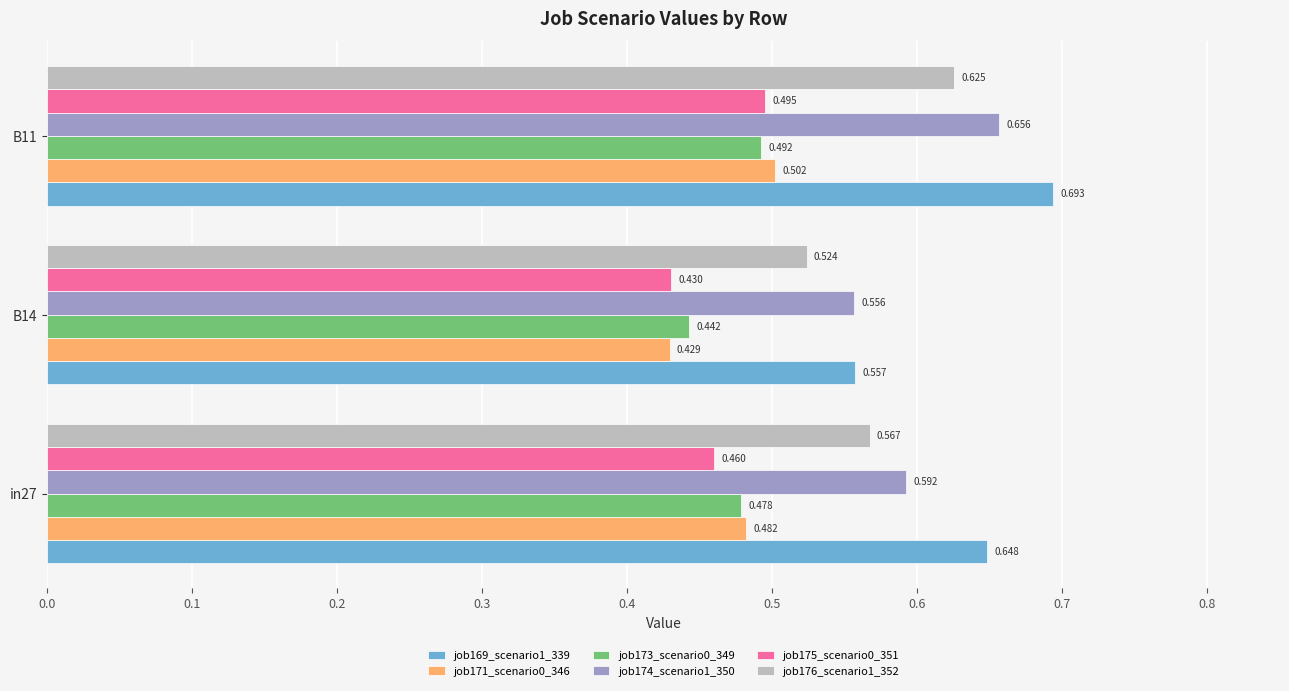

Is the value of job176_scenario1_352 at in27 greater than the value of job173_scenario0_349 at B11?

Yes